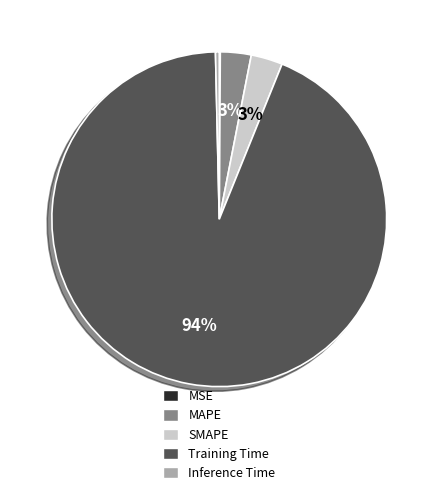

Which slice is the largest?

Training Time